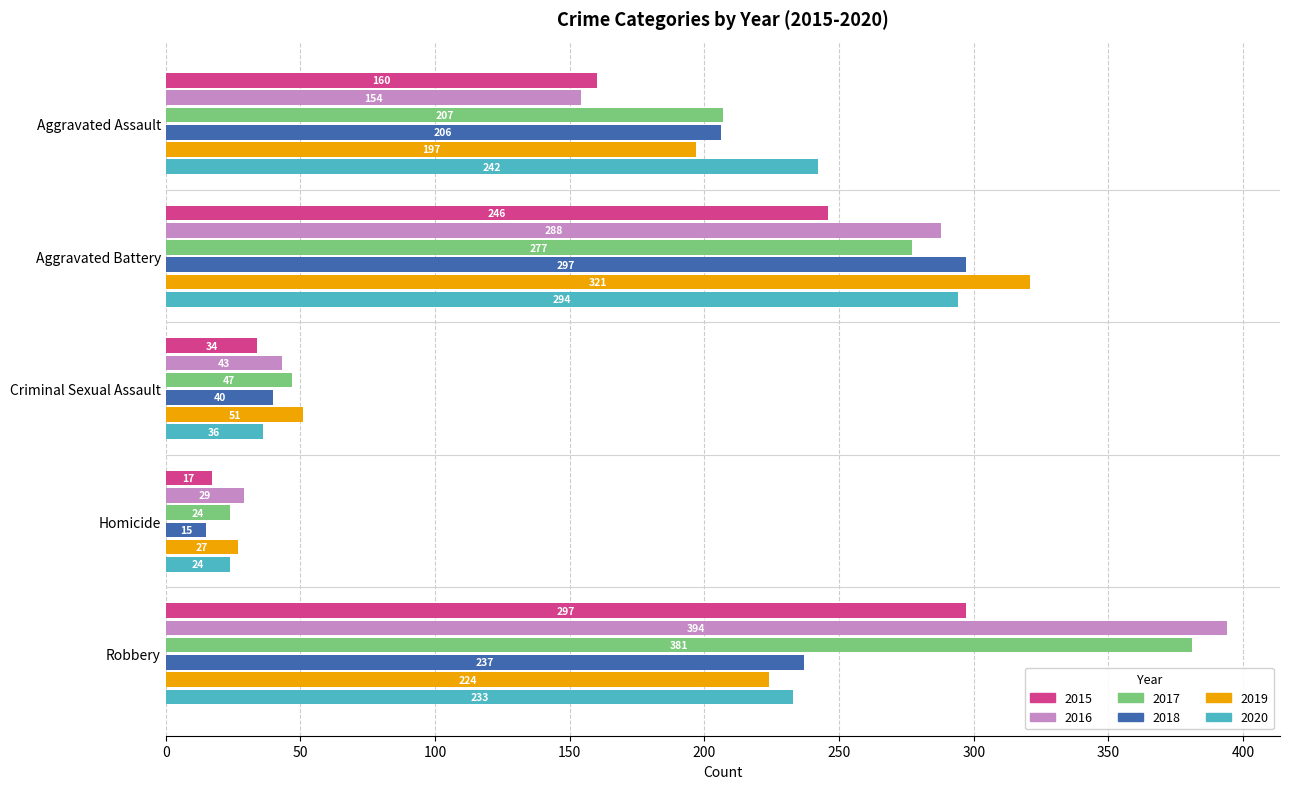

How many series are shown in this chart?

6